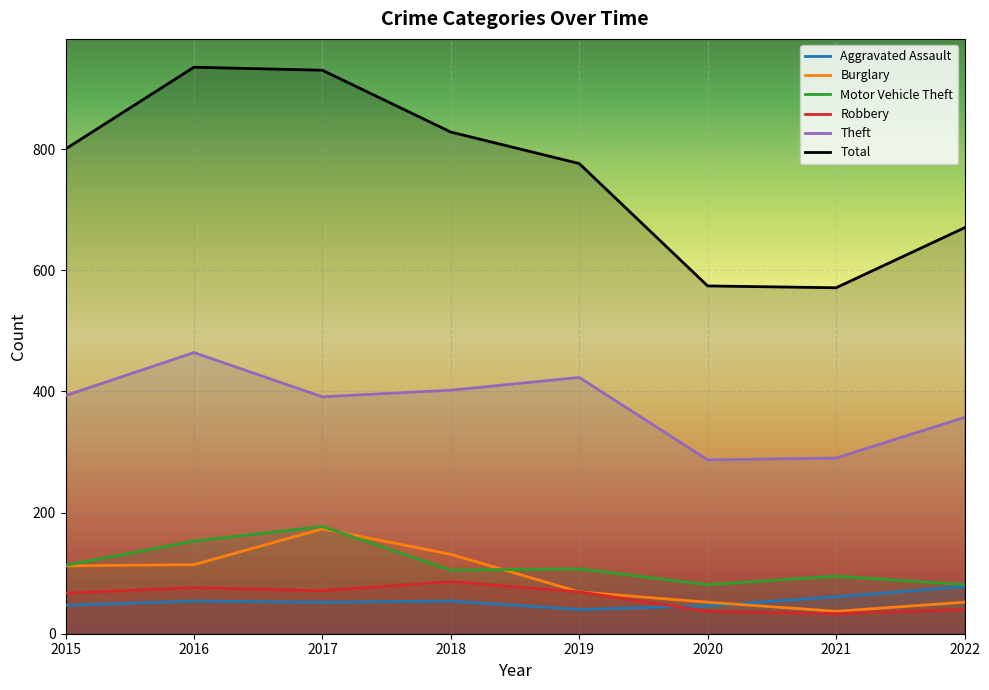

What is the difference between the highest and lowest values at 2020?

537